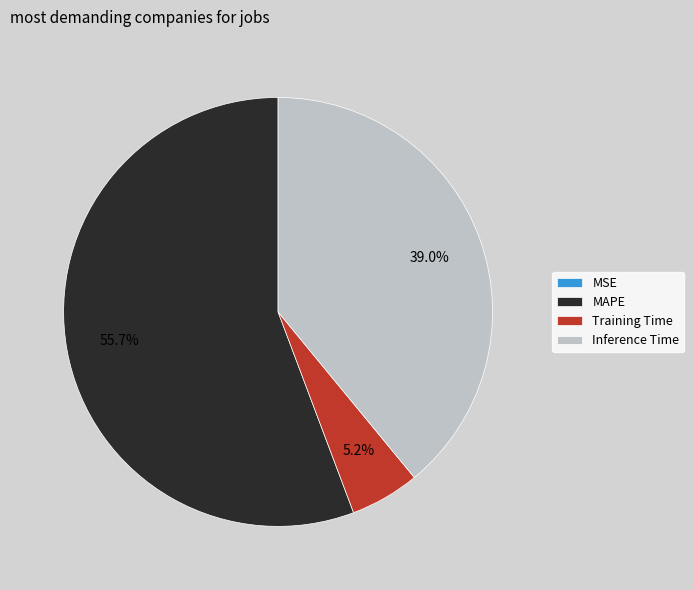

Is MAPE the majority of the pie?

Yes